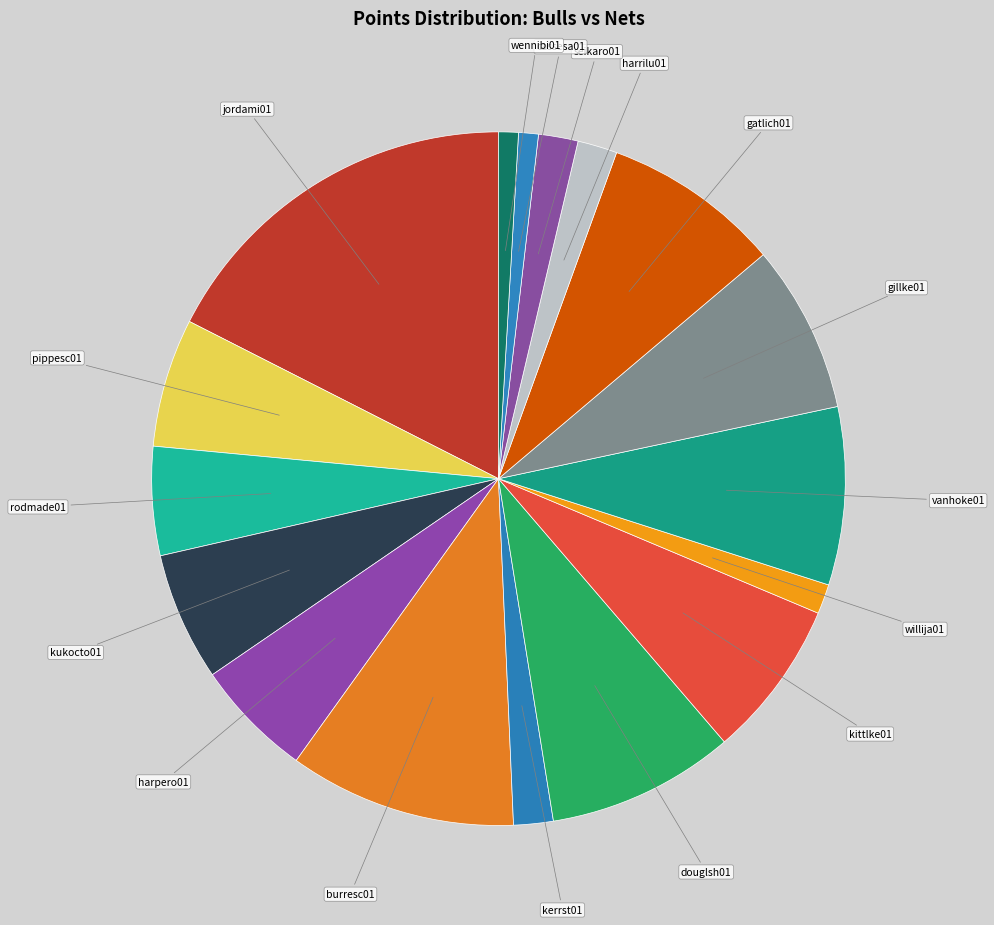

Count the number of slices in the pie.

17